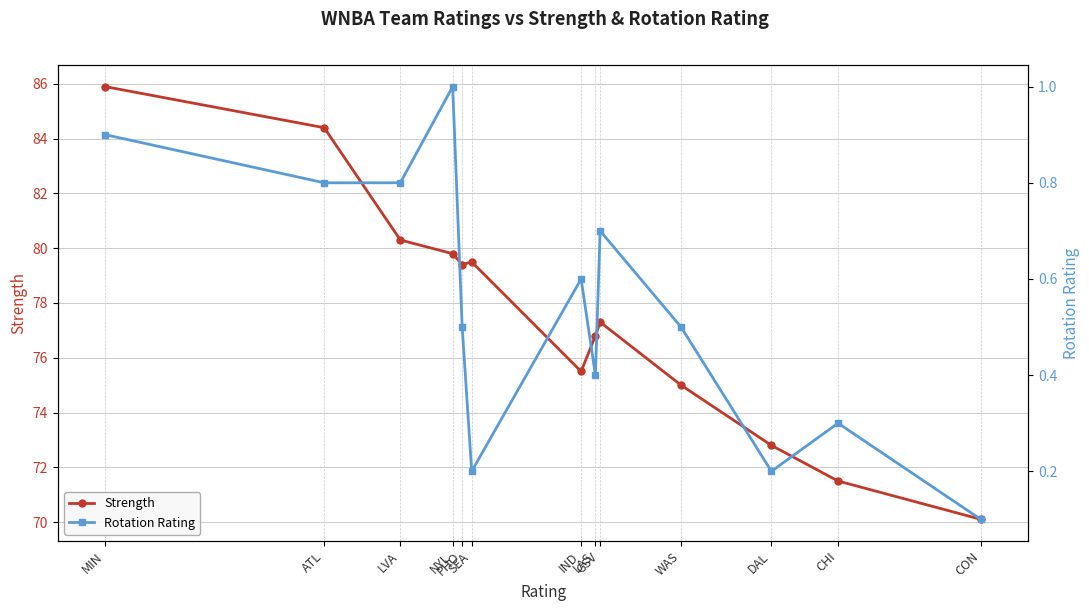

True or false: Strength and Rotation Rating intersect in this chart.

False